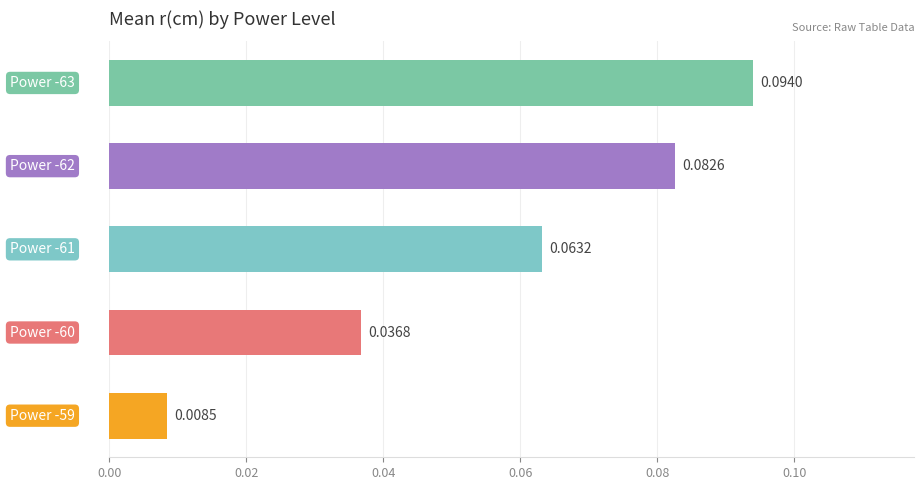

What is the sum of all values?

0.3